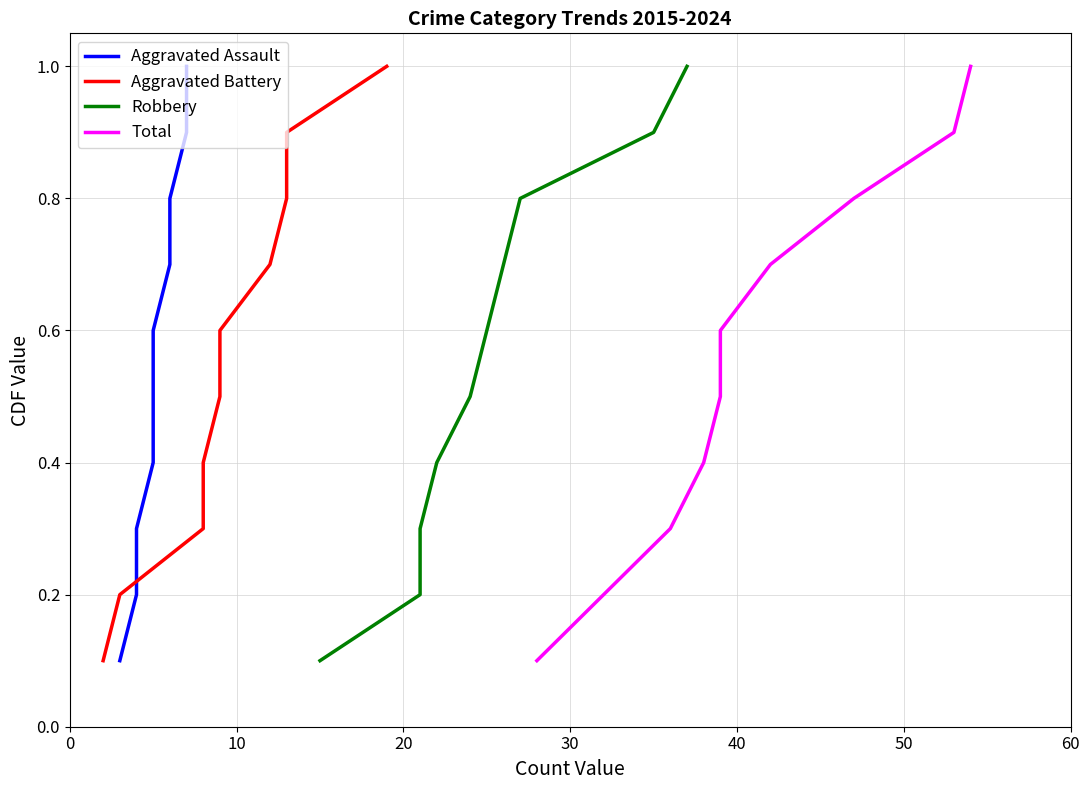

What is the minimum value shown in the chart?

0.1